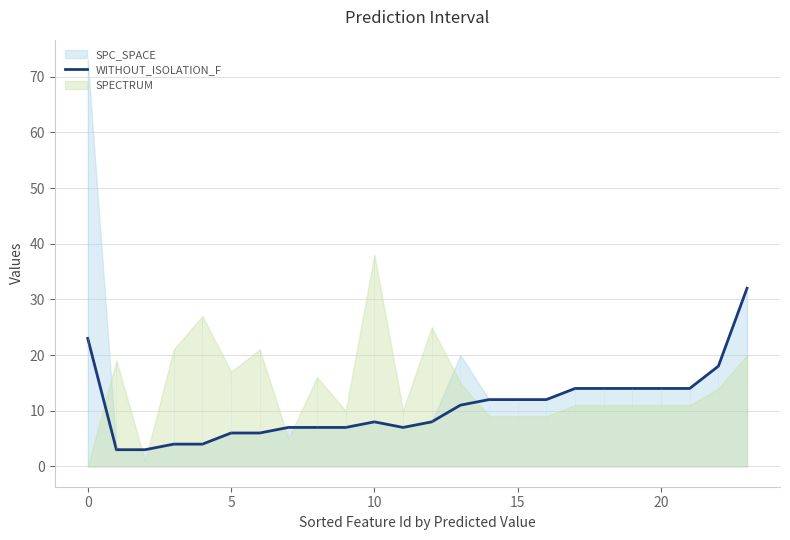

How many data points are above 11?

11